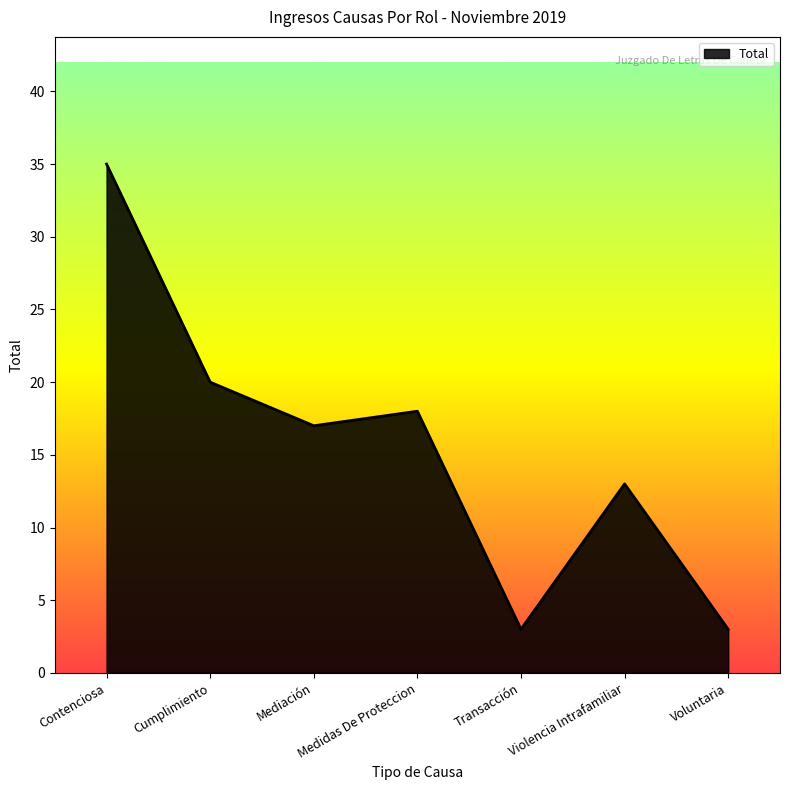

What position from the left is Transacción?

5